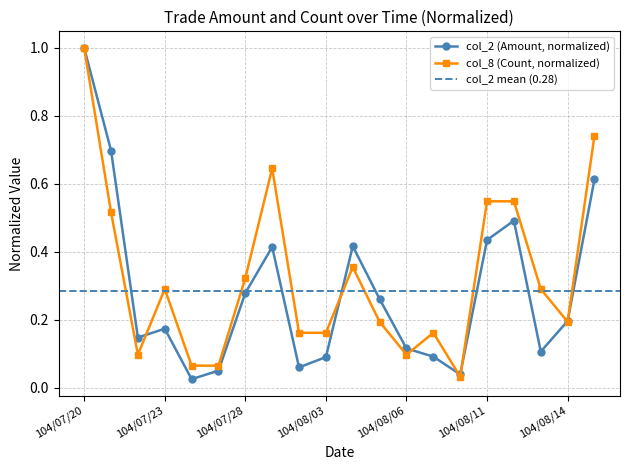

The col_8 (Count) series shows 0.1 at 104/08/06. True or false?

True